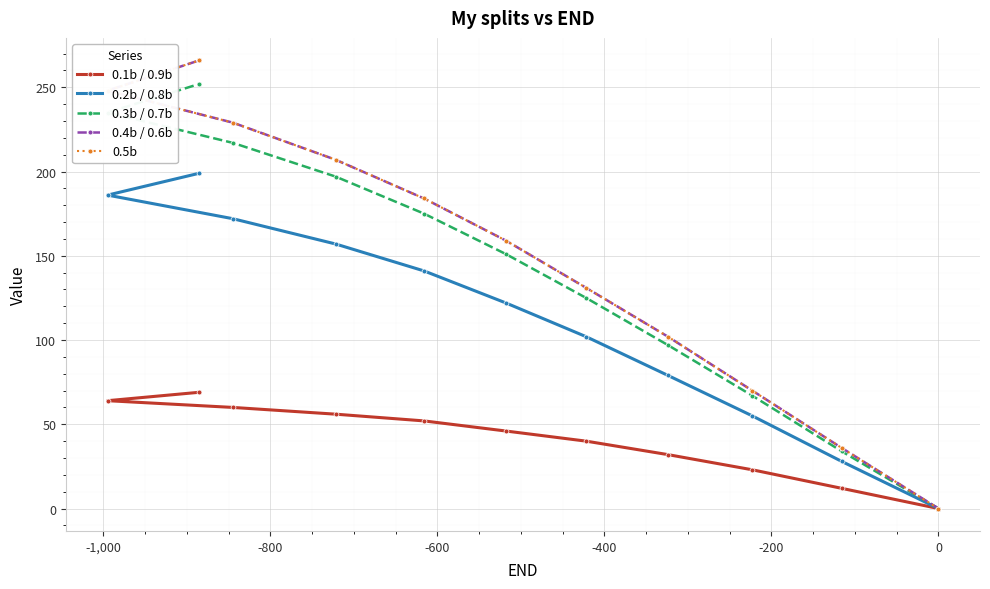

Reading left to right, extract all data points from this chart.

0.1b / 0.9b: 0	12	23	32	40	46	52	56	60	64	69
0.2b / 0.8b: 0	28	55	79	102	122	141	157	172	186	199
0.3b / 0.7b: 0	34	67	97	125	151	175	197	217	235	252
0.4b / 0.6b: 0	36	70	102	131	159	184	207	229	248	266
0.5b: 0	36	70	102	131	159	184	207	229	248	266